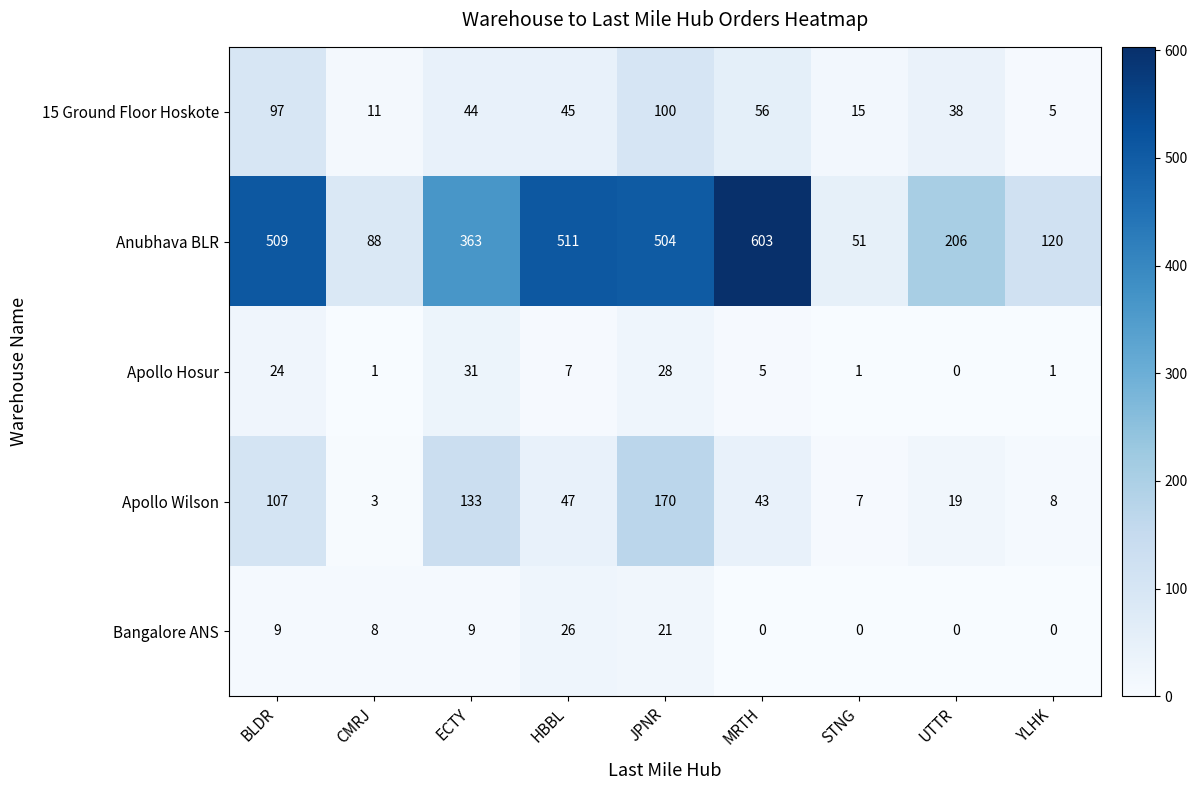

What is the difference between the highest and lowest values at CMRJ?

87